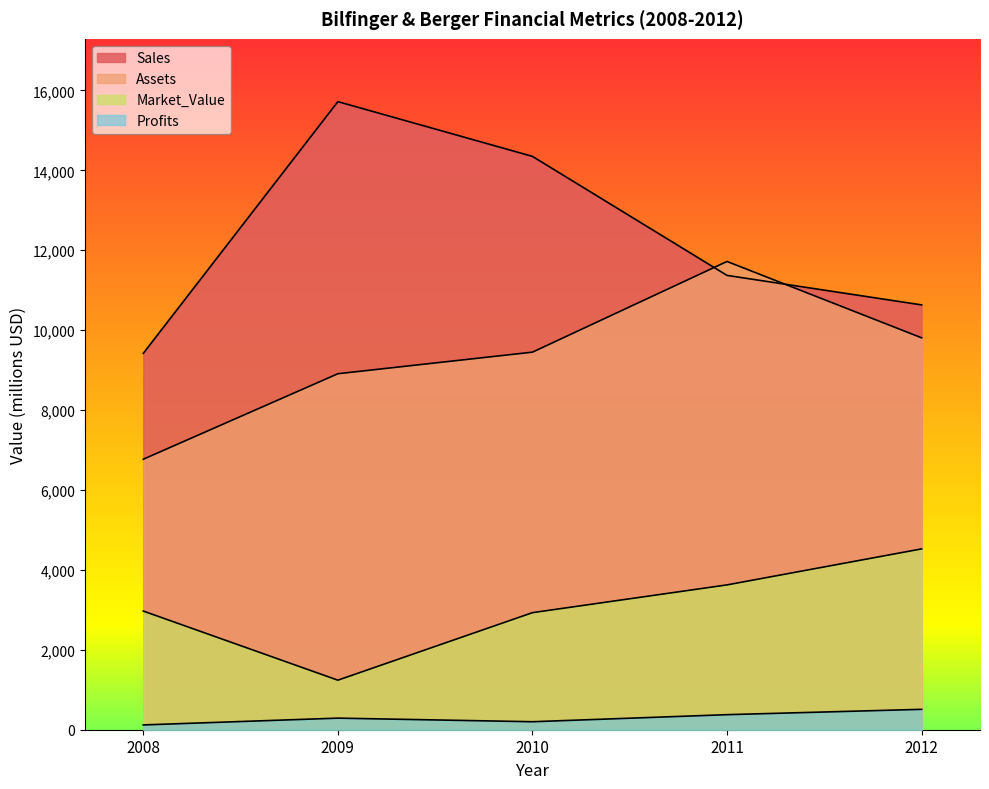

True or false: Market_Value and Profits intersect in this chart.

False